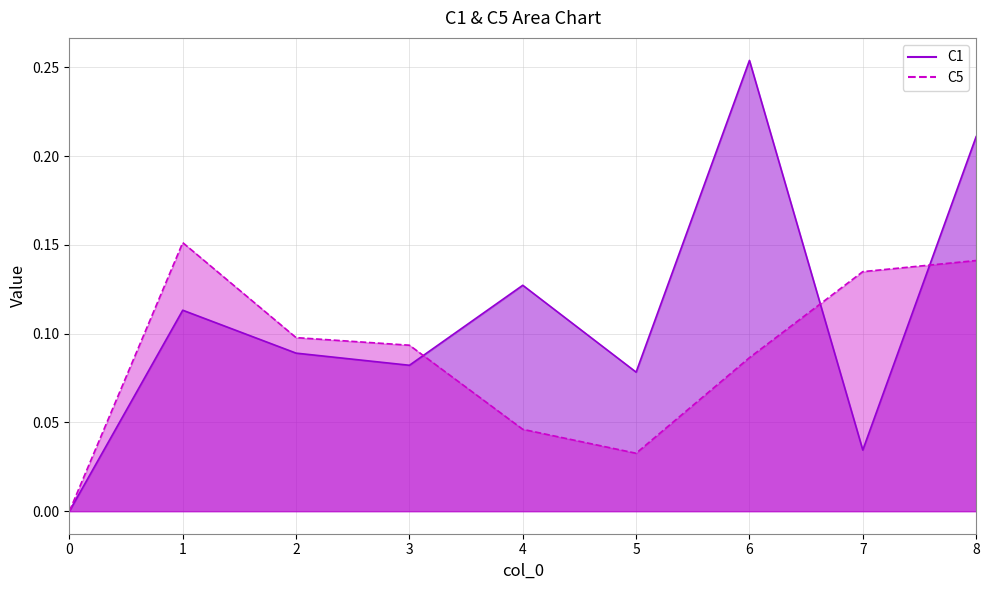

How many categories are shown in the chart?

9